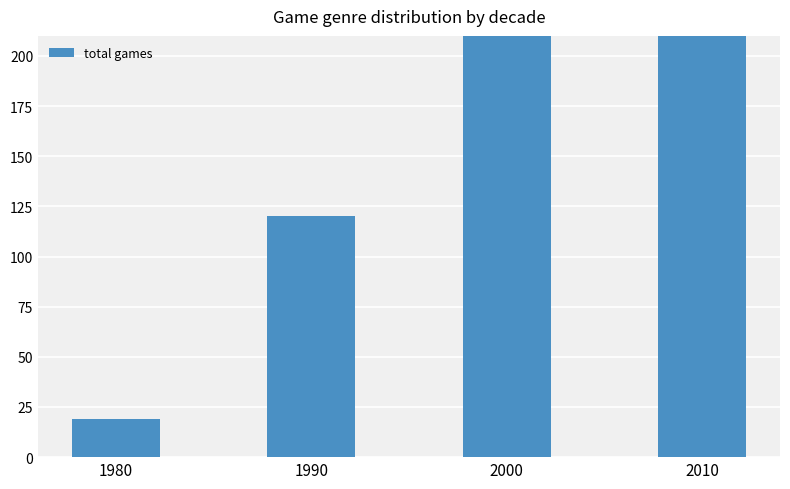

Count the number of categories in the chart.

4